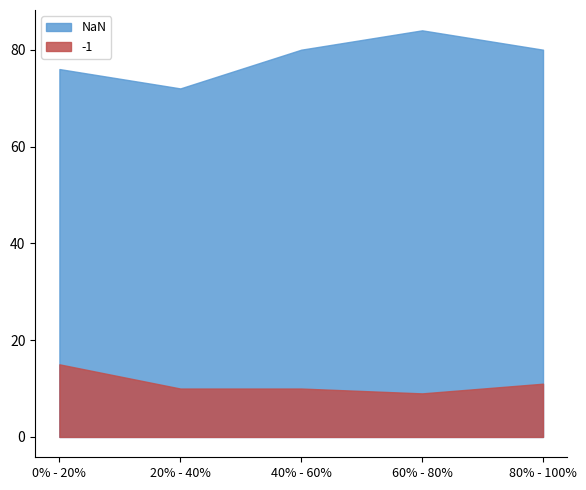

Where does the -1 series first go above 10?

0% - 20%